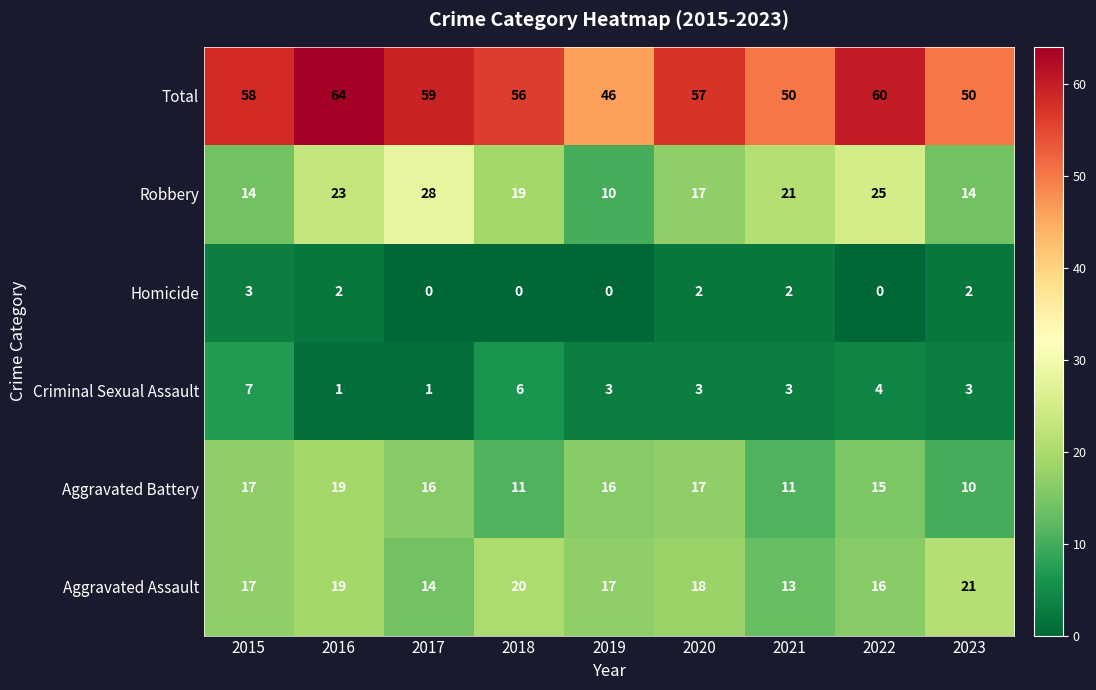

What is the spread (max minus min) of values at 2019?

46